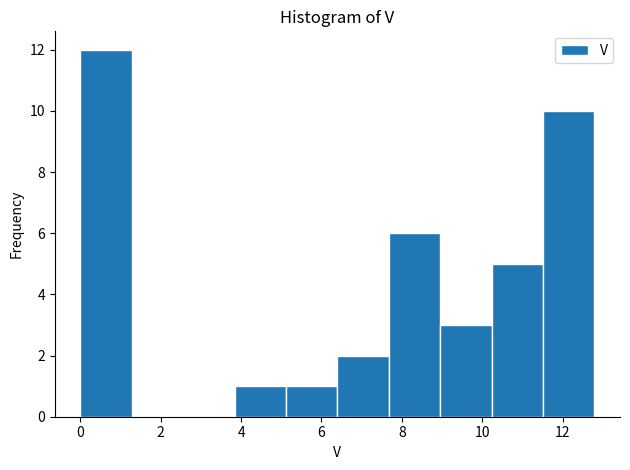

Which range on the x-axis has the tallest bar?

0.0 to 1.2